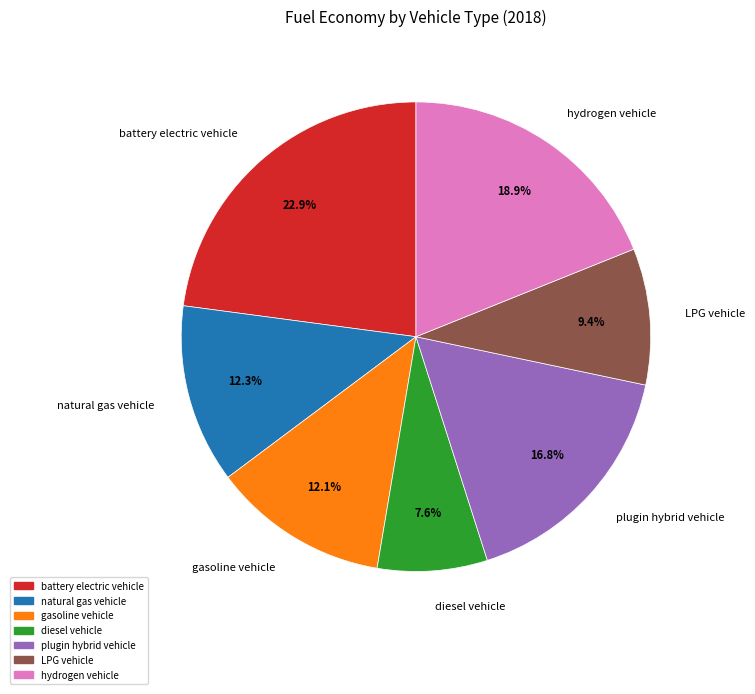

Does battery electric vehicle account for over 50% of the chart?

No